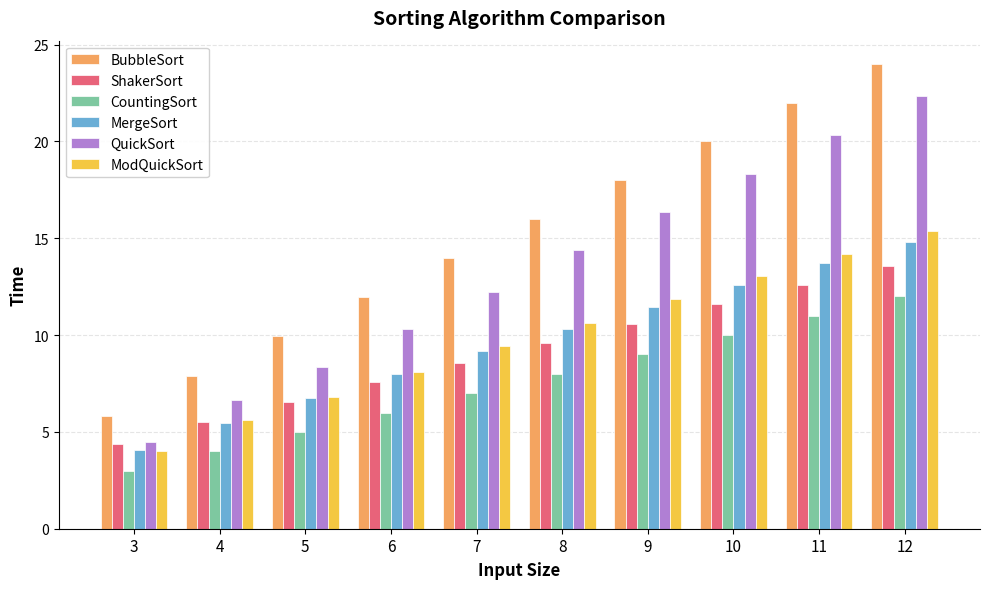

What is the spread (max minus min) of values at 10?

10.0